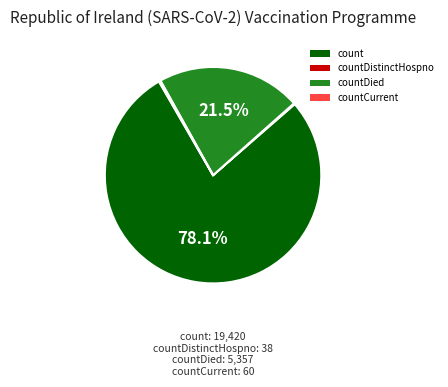

What is the majority slice?

count